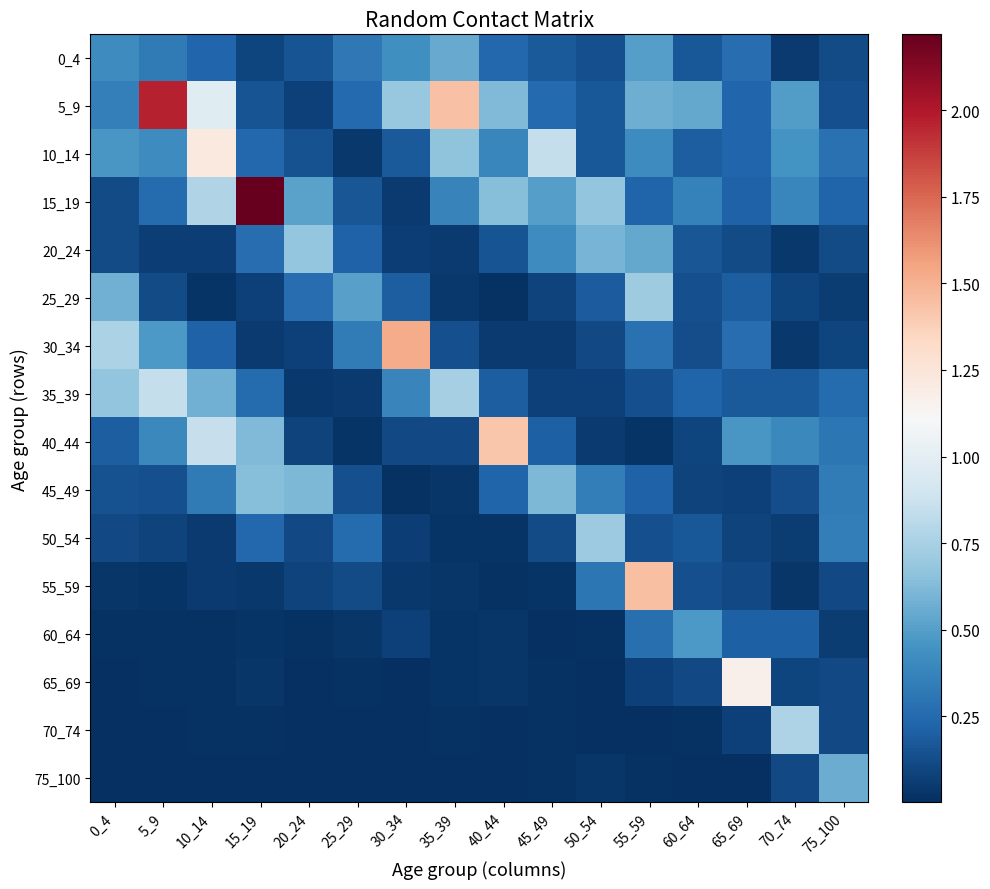

Rank the series at 0_4 from highest to lowest value.

30_34, 35_39, 25_29, 10_14, 0_4, 5_9, 40_44, 45_49, 20_24, 15_19, 50_54, 55_59, 60_64, 75_100, 65_69, 70_74